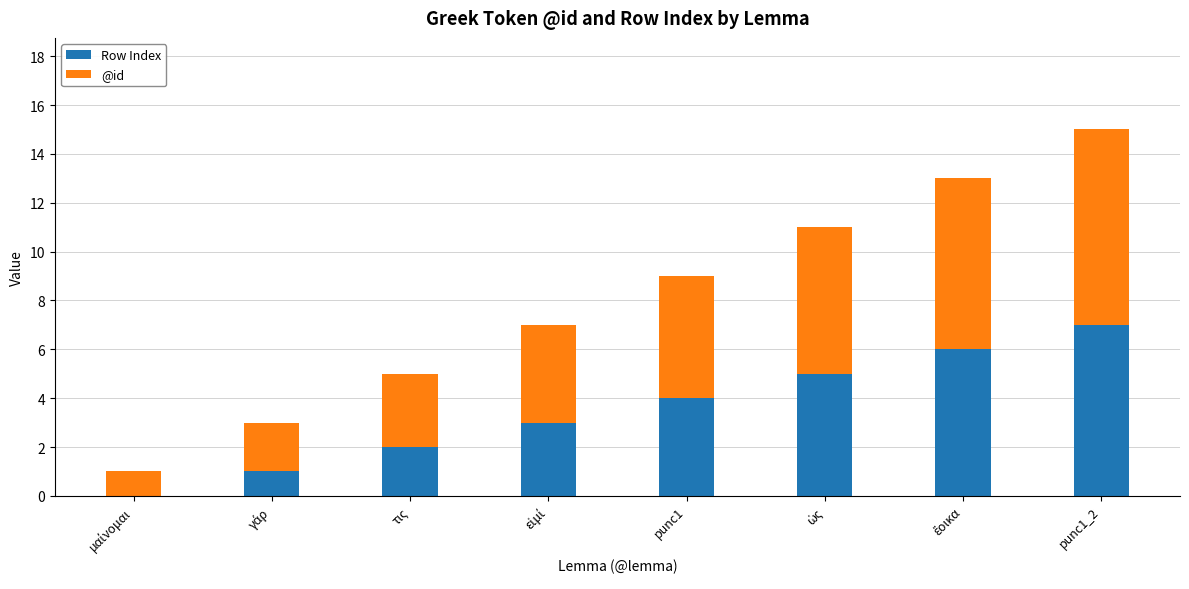

At which category is the sum across all series the highest?

punc1_2